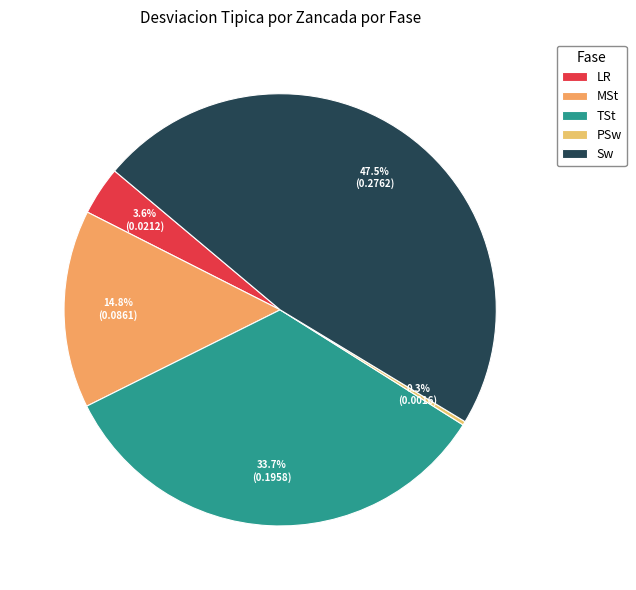

Is there a majority slice in this chart?

No